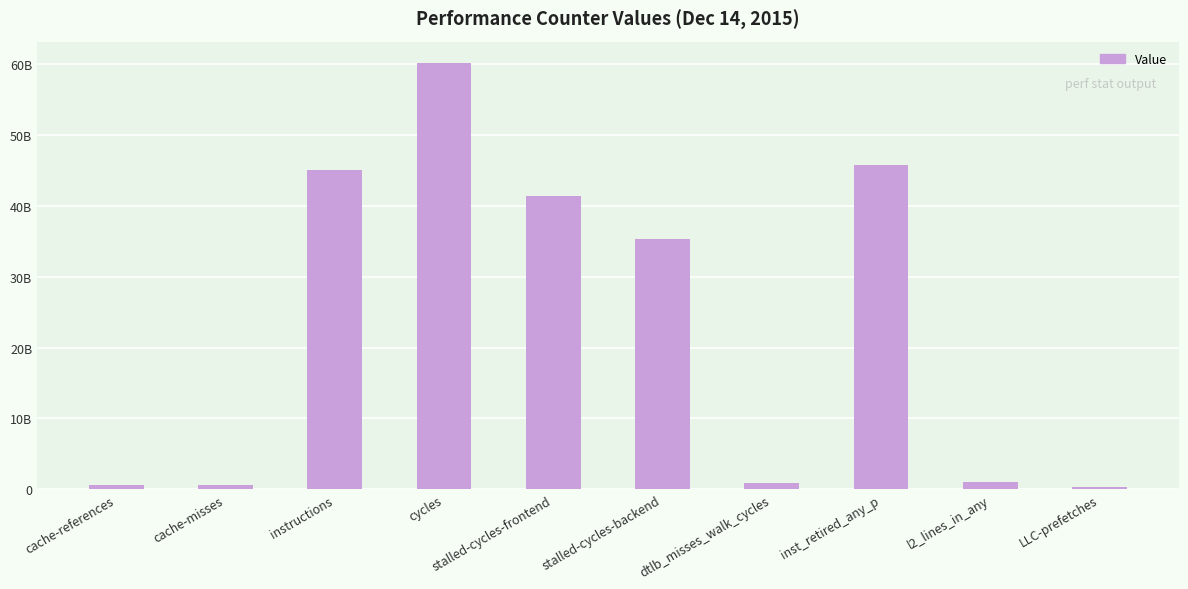

Which has a higher value, instructions or l2_lines_in_any?

instructions